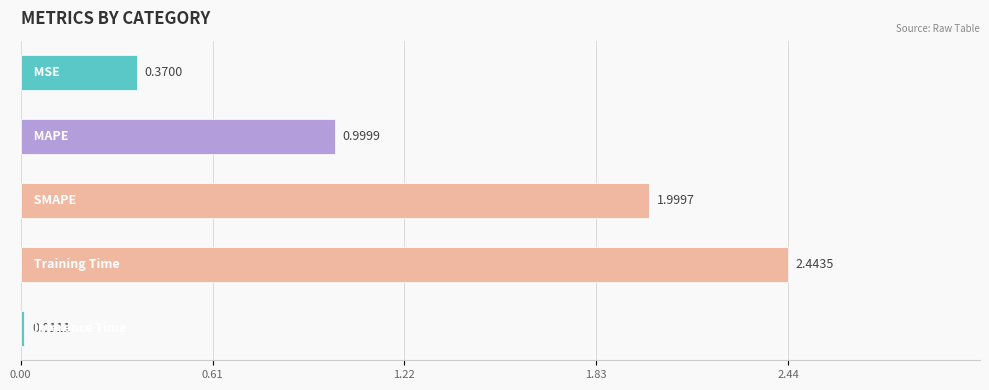

How many bars are there in total?

5